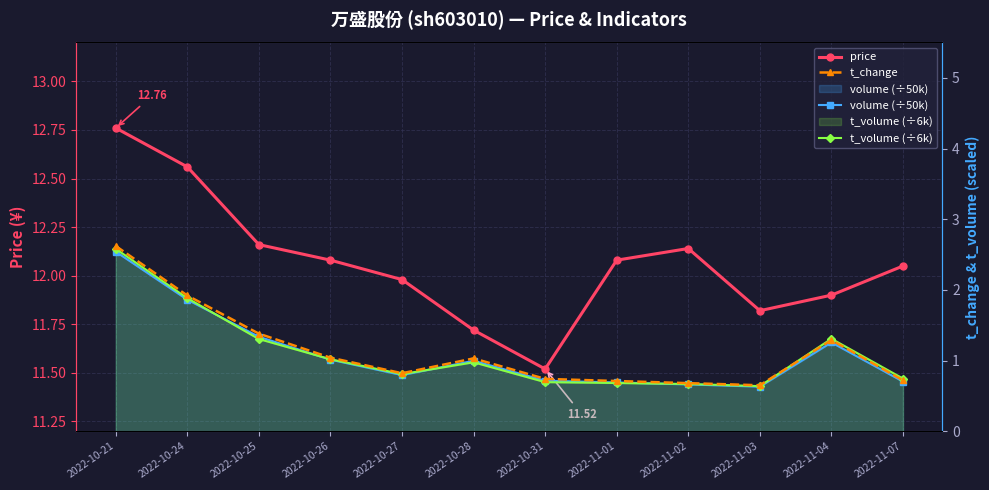

What is the total value across all series at 2022-11-03?

13.7